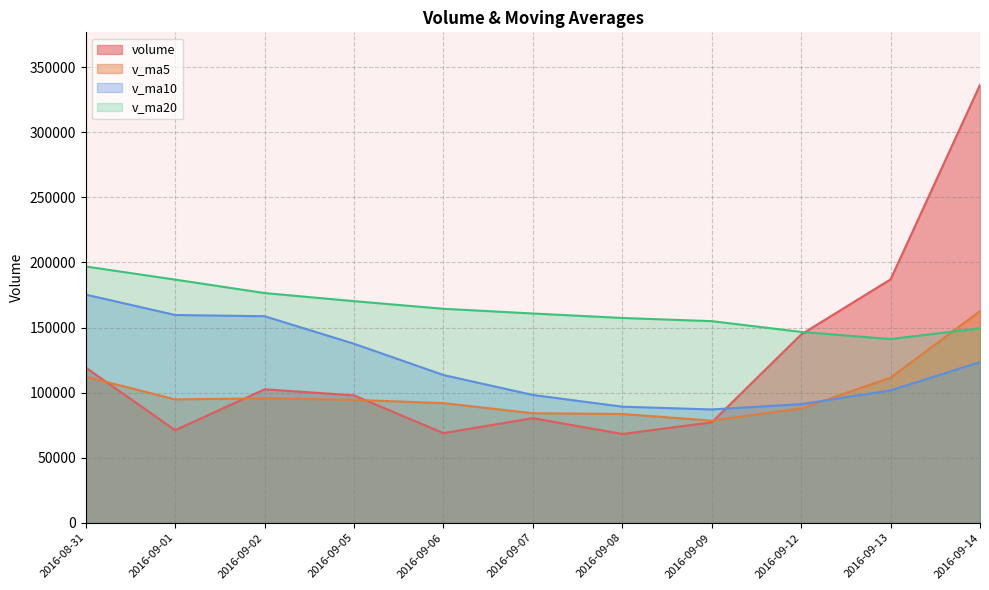

Which series changed the most between 2016-09-01 and 2016-09-06?

v_ma10